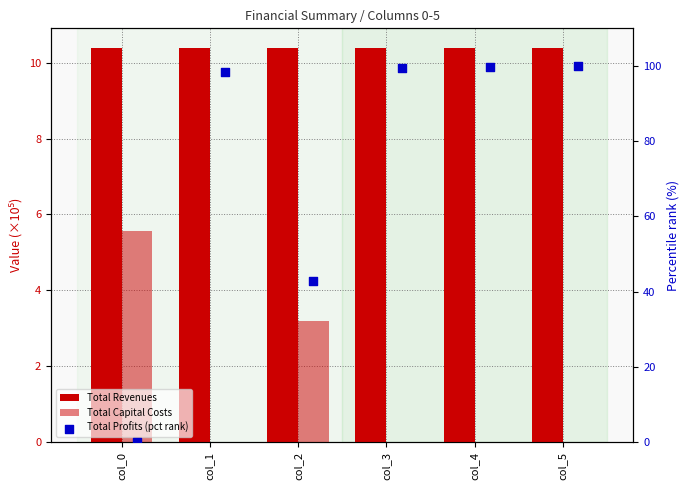

Which series has the widest spread of Y values?

Total Profits (pct rank)